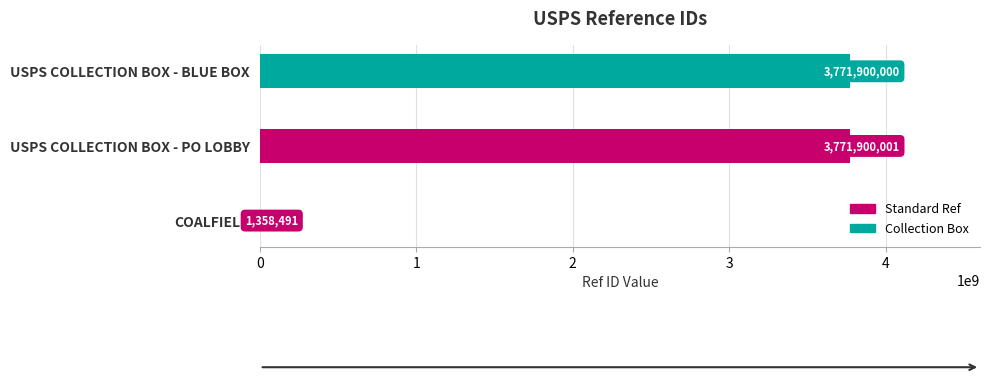

Which label corresponds to the largest value in the chart?

USPS COLLECTION BOX - PO LOBBY